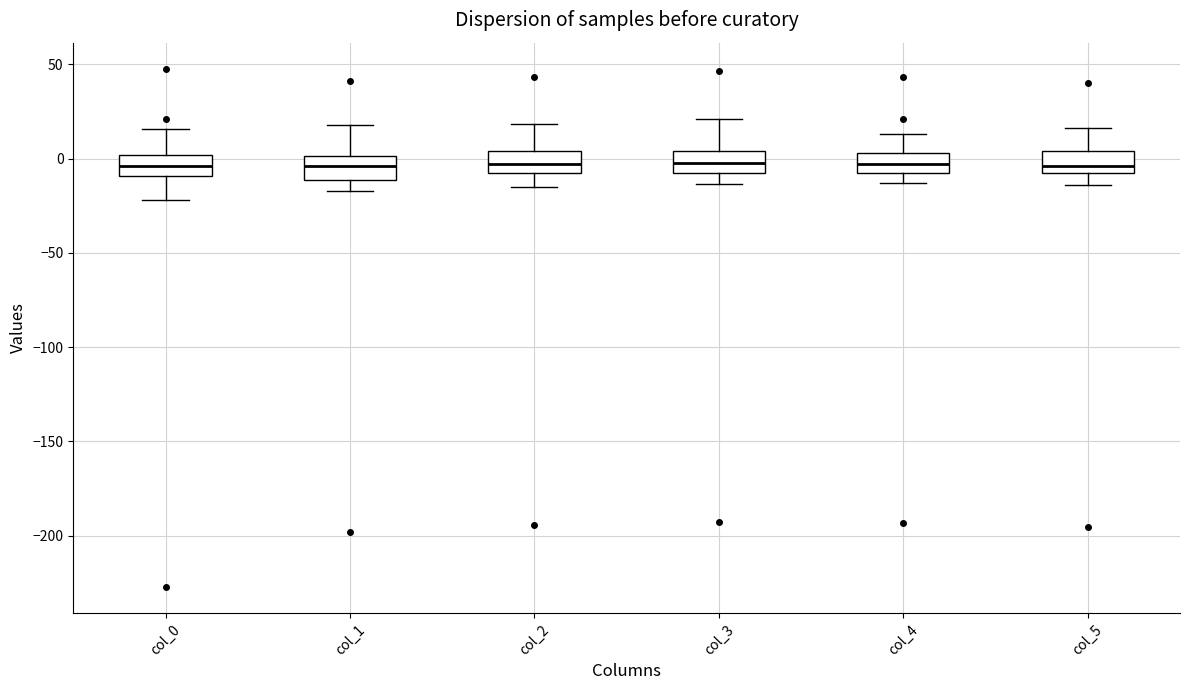

Where does the lower whisker of the box for col_0 end on the y-axis? The values are not printed on the chart, so give them approximately, as read against the axis.

-20